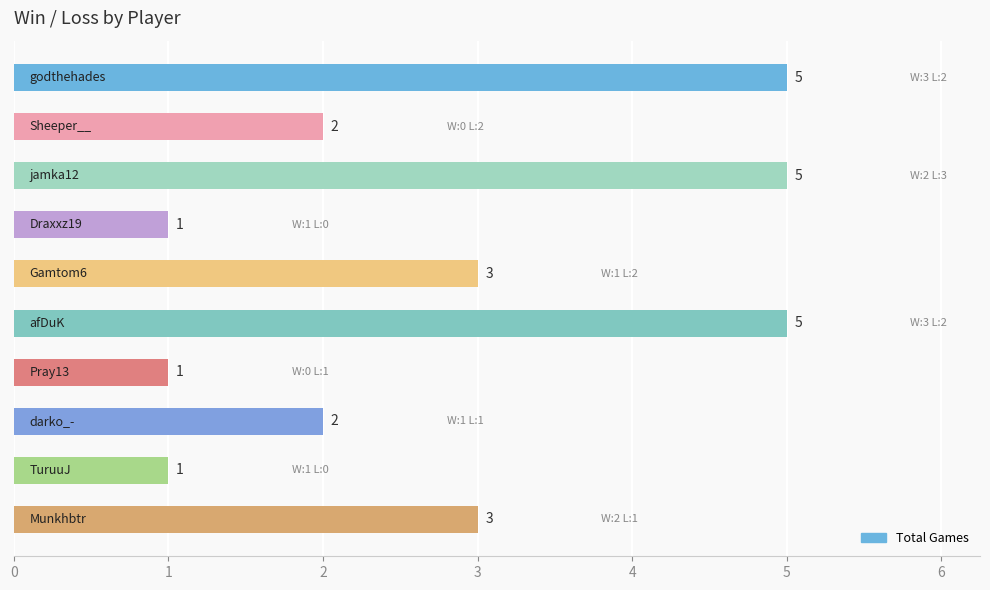

What is the difference between the second highest and minimum values?

4